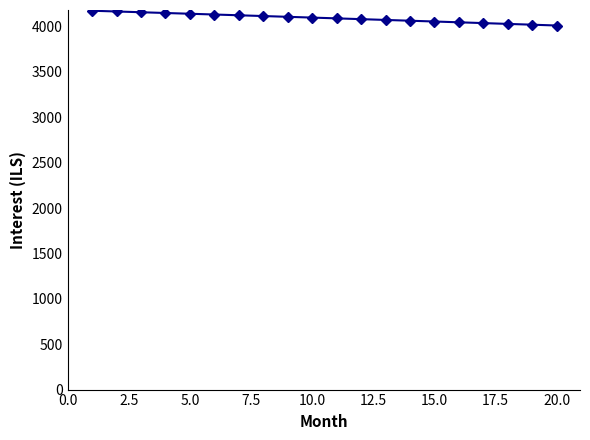

What is the maximum value shown in the chart?

4172.9